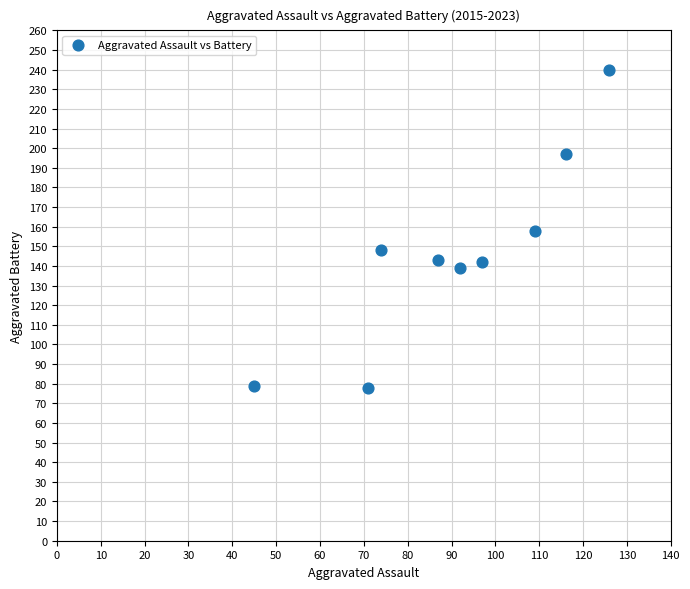

What is the average X value?

91